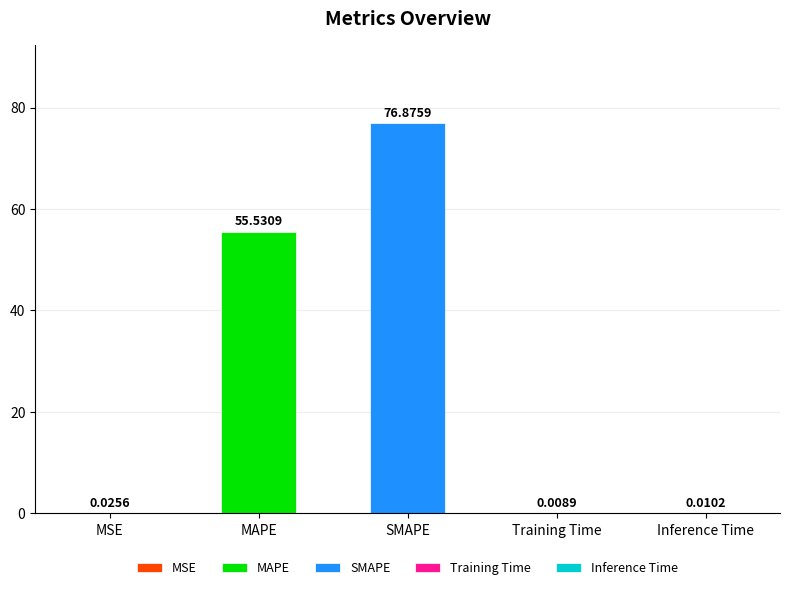

What is the label of the 1st bar from the left?

MSE